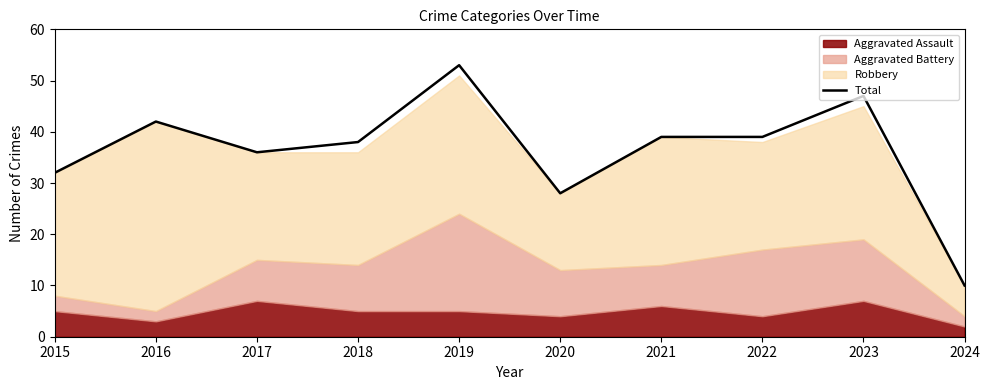

Is it true that the value at 2024 is 3?

False